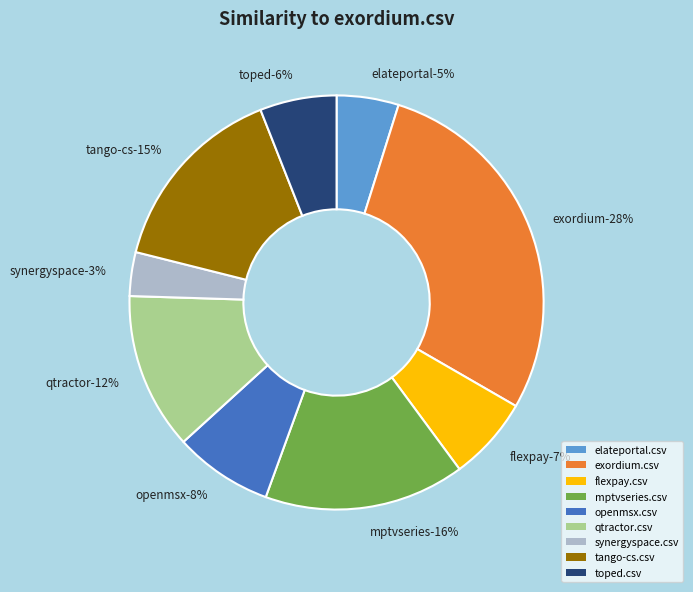

Do synergyspace.csv and exordium.csv together represent more than half of the pie?

No